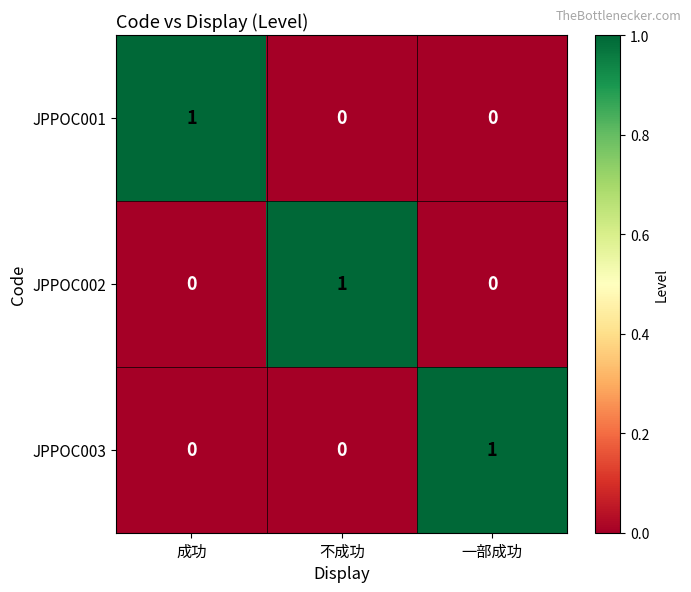

True or false: JPPOC001 has a value of 1 at 成功.

True